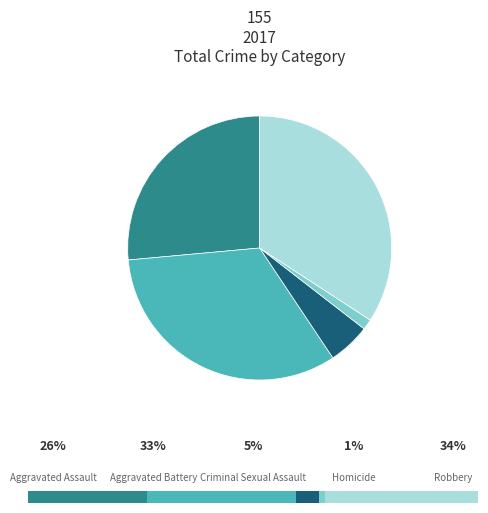

What is the largest slice in the pie chart?

Robbery